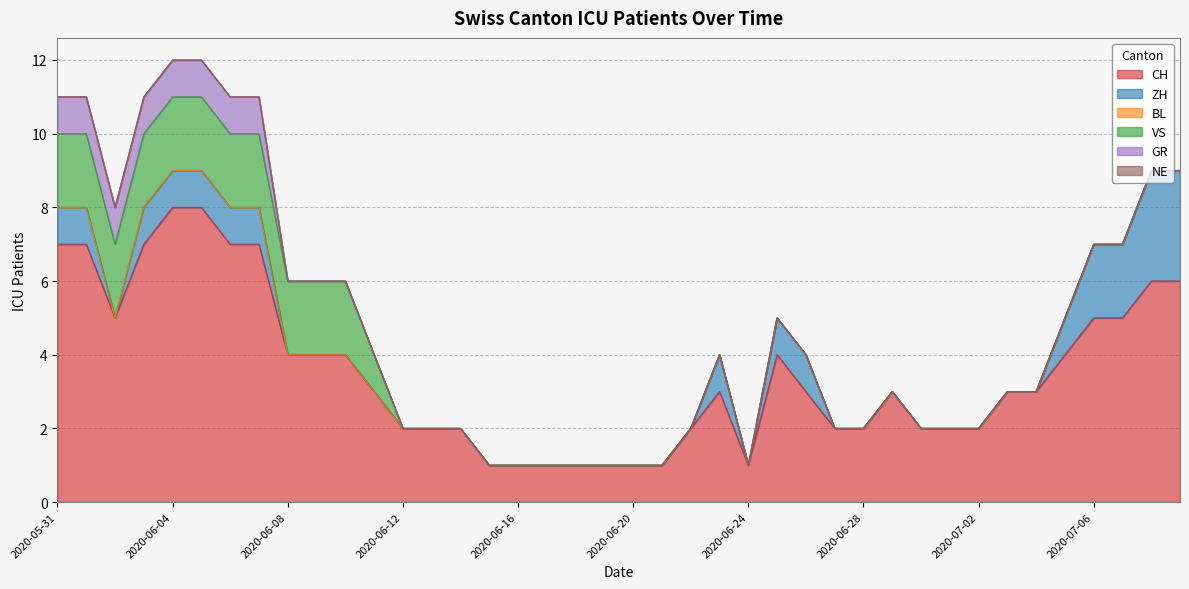

What is the value of the CH point at the 40th from the left?

6